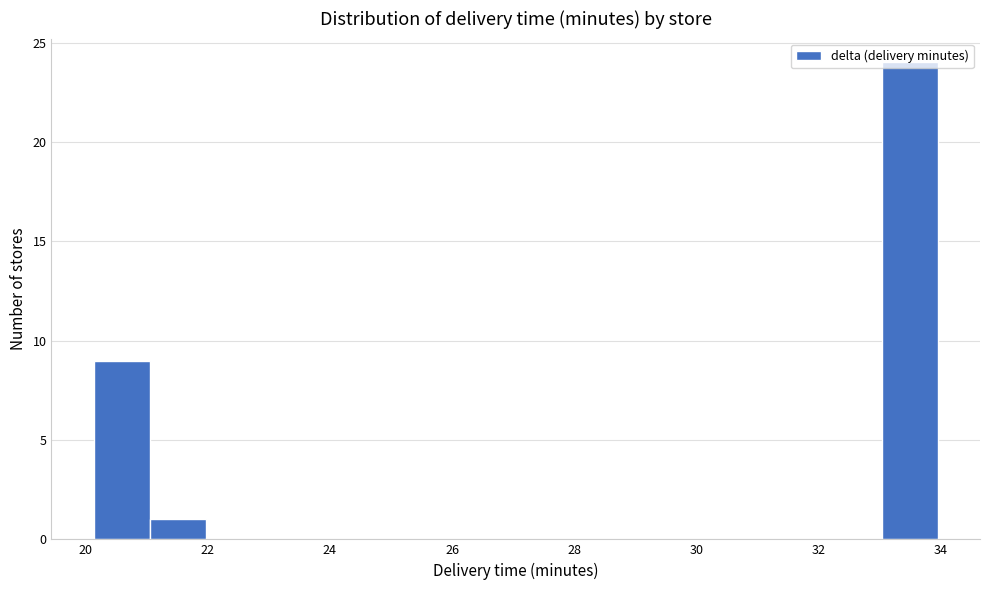

Reading left to right, transcribe this chart: for each bar, give the range it covers on the x-axis and its height. Neither the bar edges nor the heights are printed on the chart, so give them approximately, as read against the axes.

20.2 to 21.0: 9
21.0 to 22.0: 1
22.0 to 22.8: 0
22.8 to 23.8: 0
23.8 to 24.8: 0
24.8 to 25.6: 0
25.6 to 26.6: 0
26.6 to 27.6: 0
27.6 to 28.4: 0
28.4 to 29.4: 0
29.4 to 30.2: 0
30.2 to 31.2: 0
31.2 to 32.2: 0
32.2 to 33.0: 0
33.0 to 34.0: 24